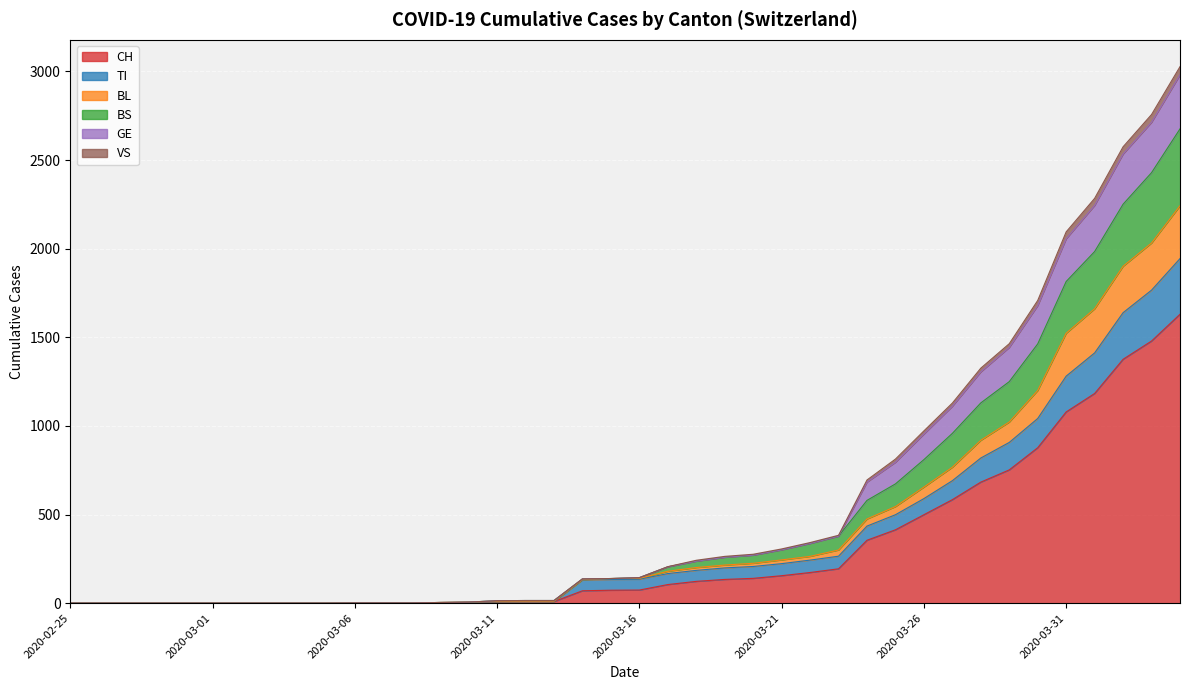

Between 2020-02-27 and 2020-03-23, which is larger?

2020-03-23